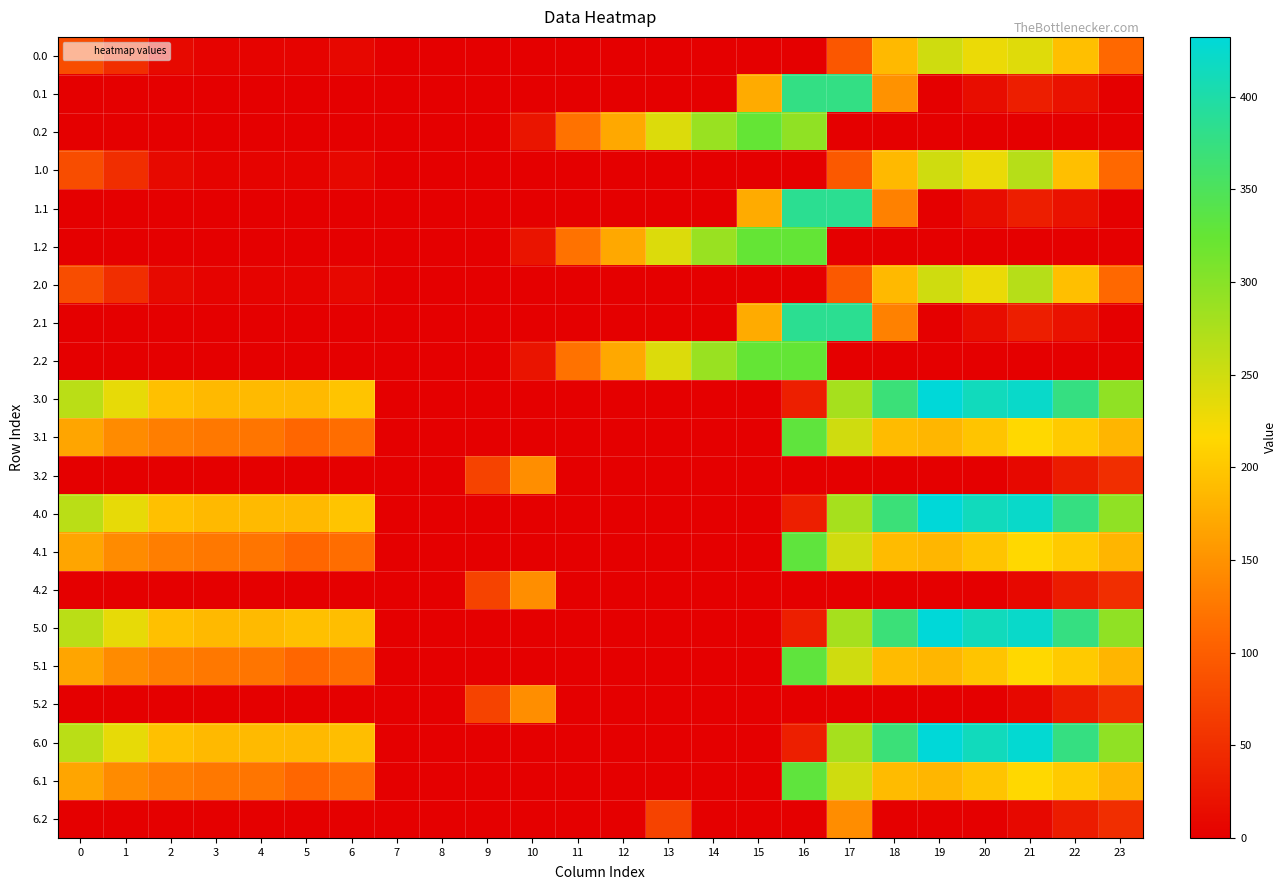

At which category does the chart reach its peak across all series?

19